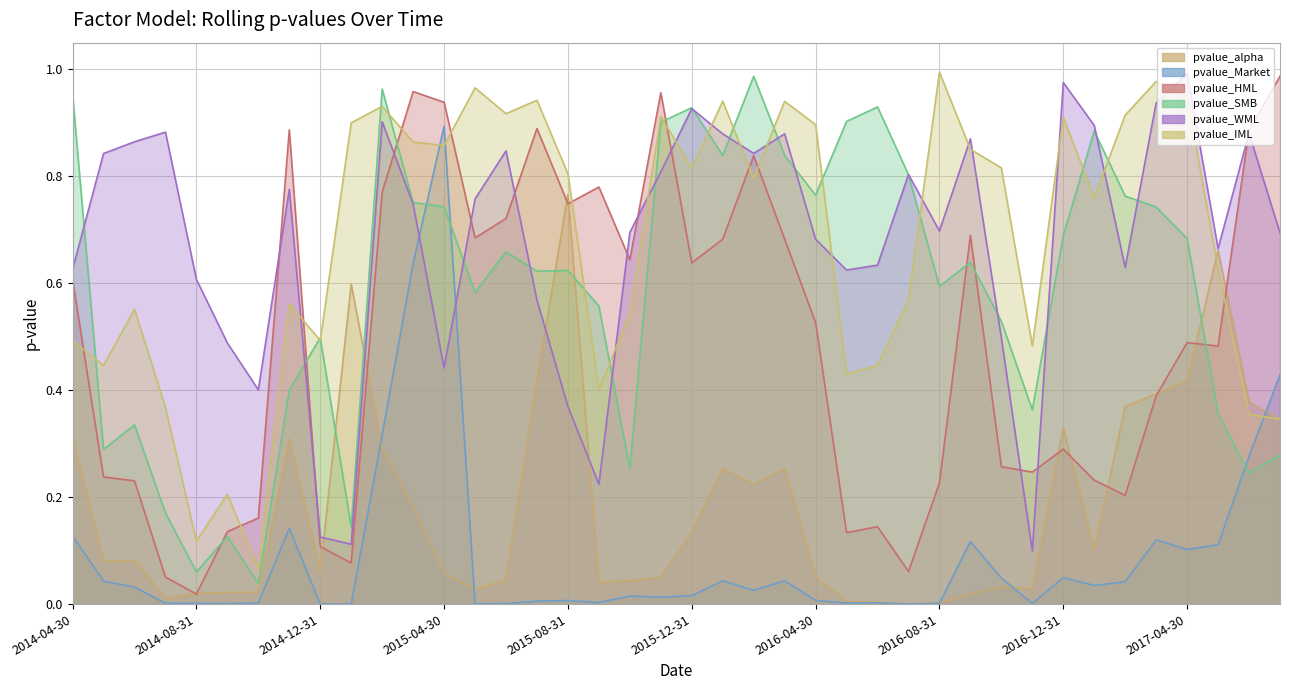

In pvalue_SMB, how many points are lower than both neighbors (excluding endpoints)?

12